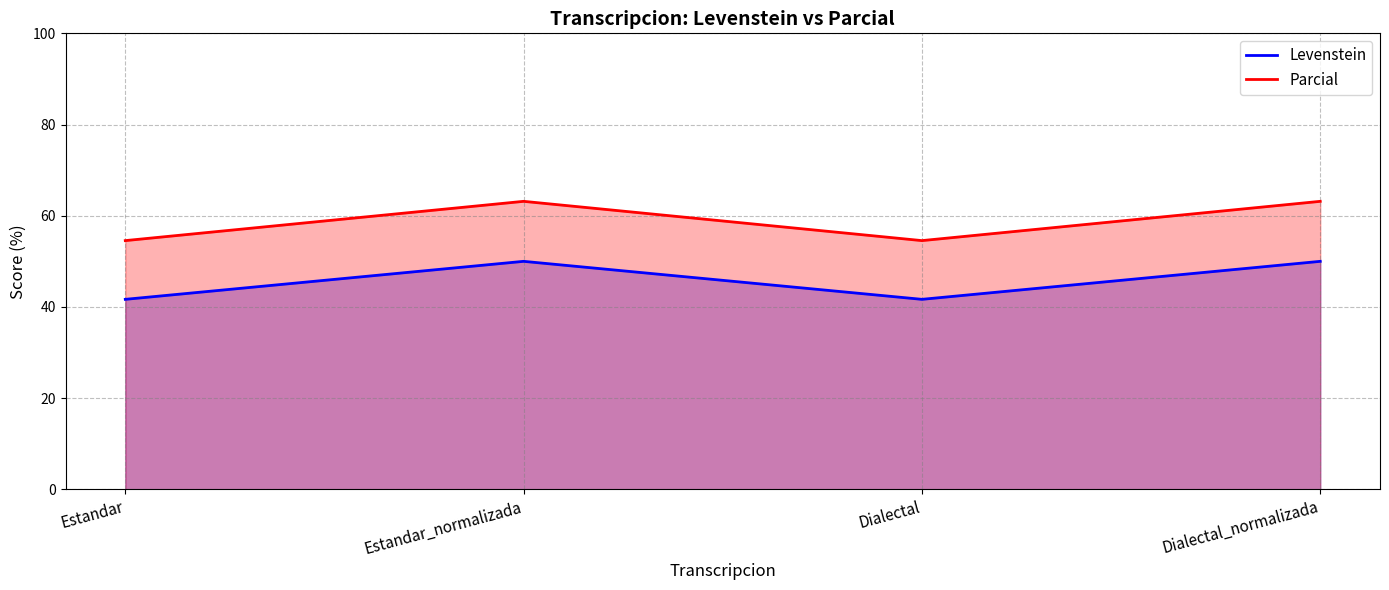

Where does the Parcial series first go above 63?

Estandar_normalizada